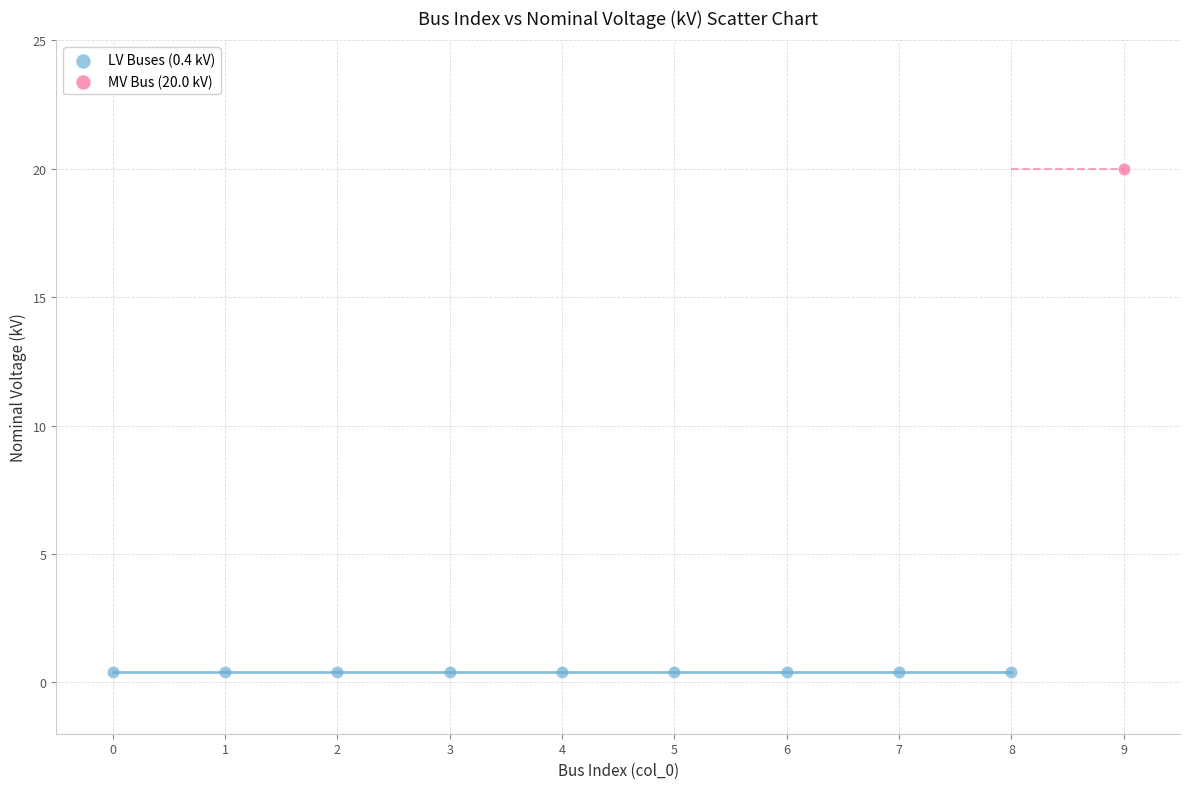

What are all the series names shown in the legend?

LV Buses (0.4 kV), MV Bus (20.0 kV)